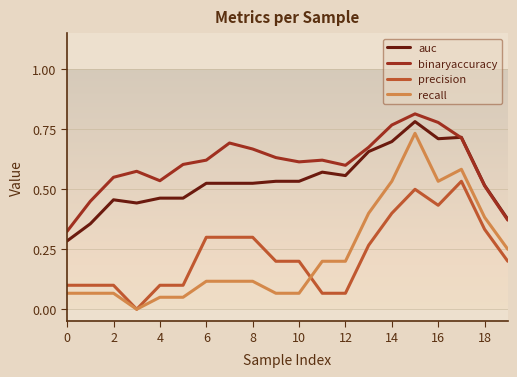

True or false: precision and binaryaccuracy intersect in this chart.

False